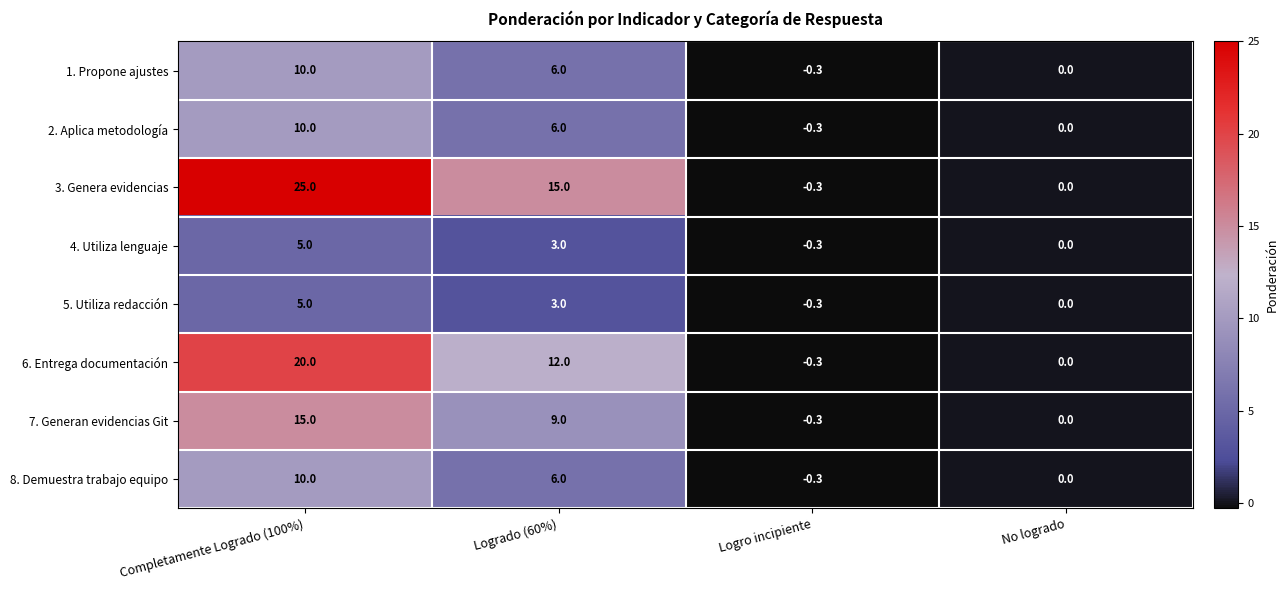

What is the minimum value for 2. Aplica metodología?

-0.3